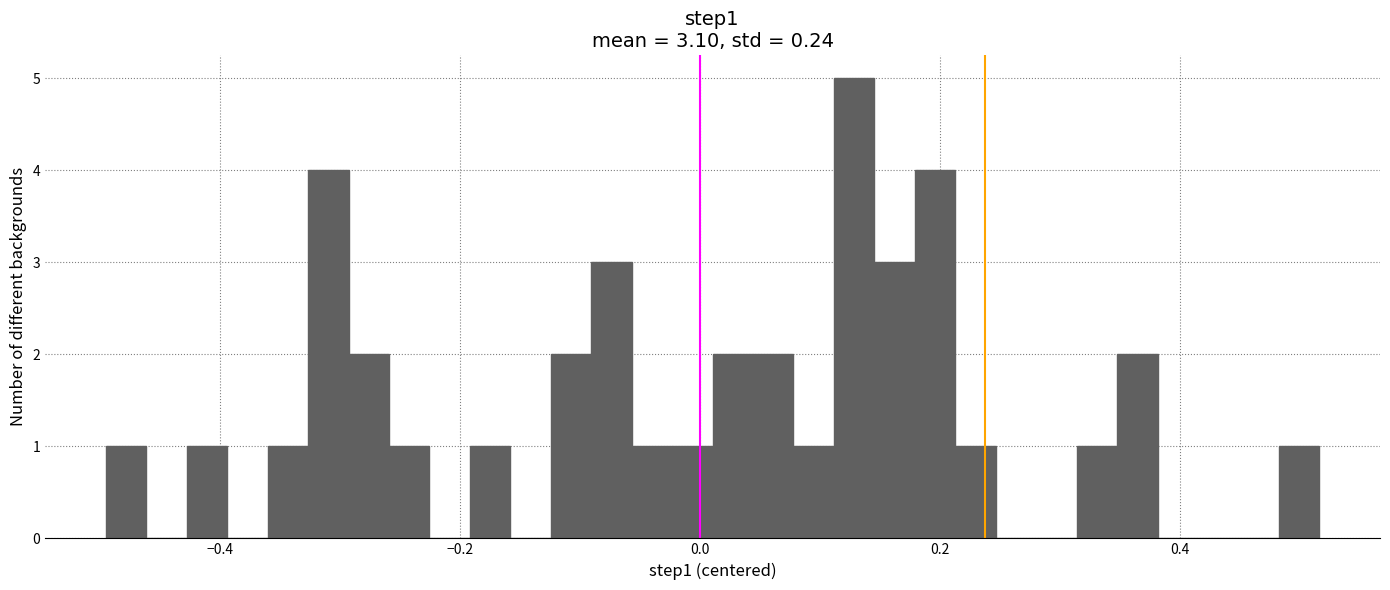

Around what value on the x-axis is the tallest bar? Give the approximate position of its centre, as read against the axis.

0.12